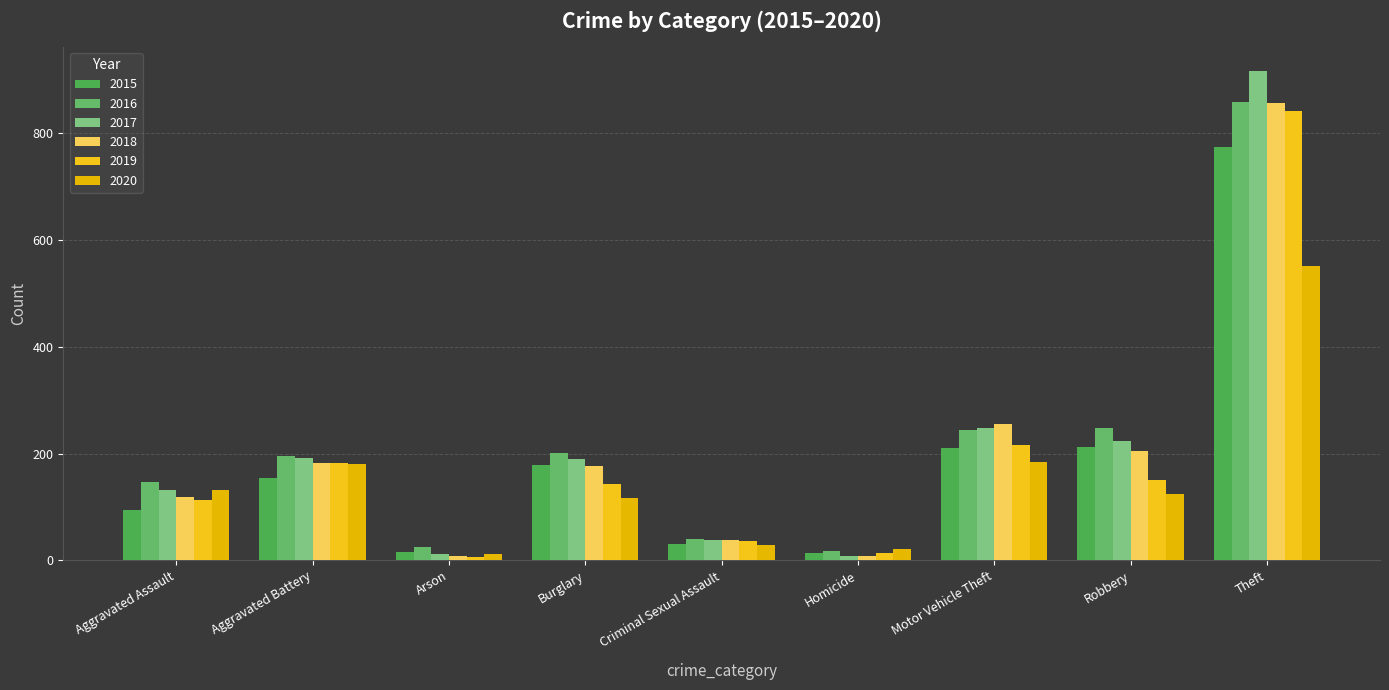

Does the chart contain any negative values?

No